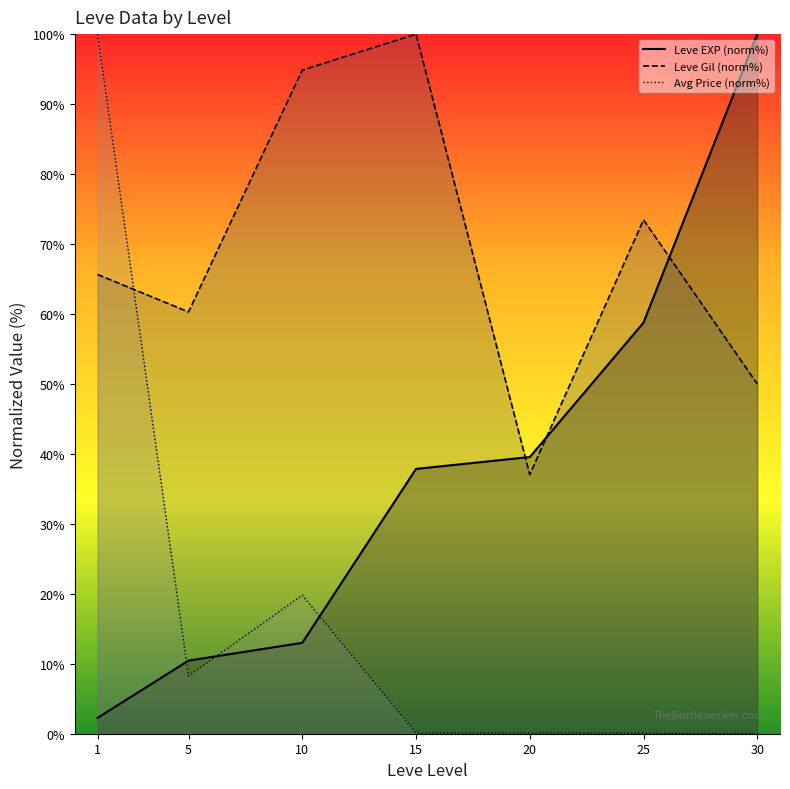

How many times do Leve Gil (norm%) and Leve EXP (norm%) cross each other?

3